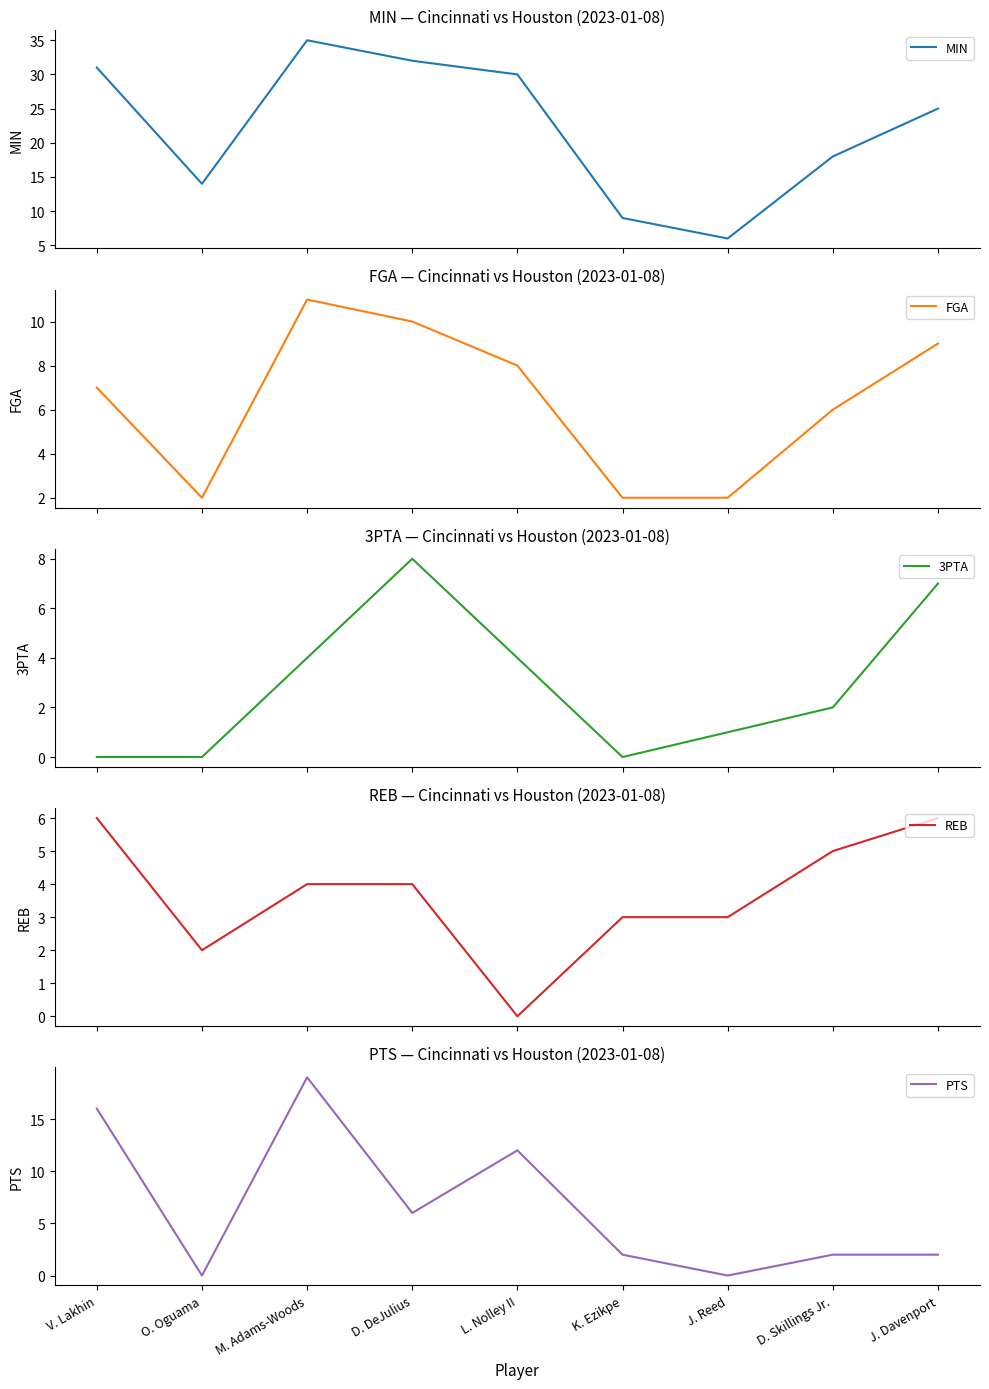

At which category is the sum across all series the highest?

M. Adams-Woods